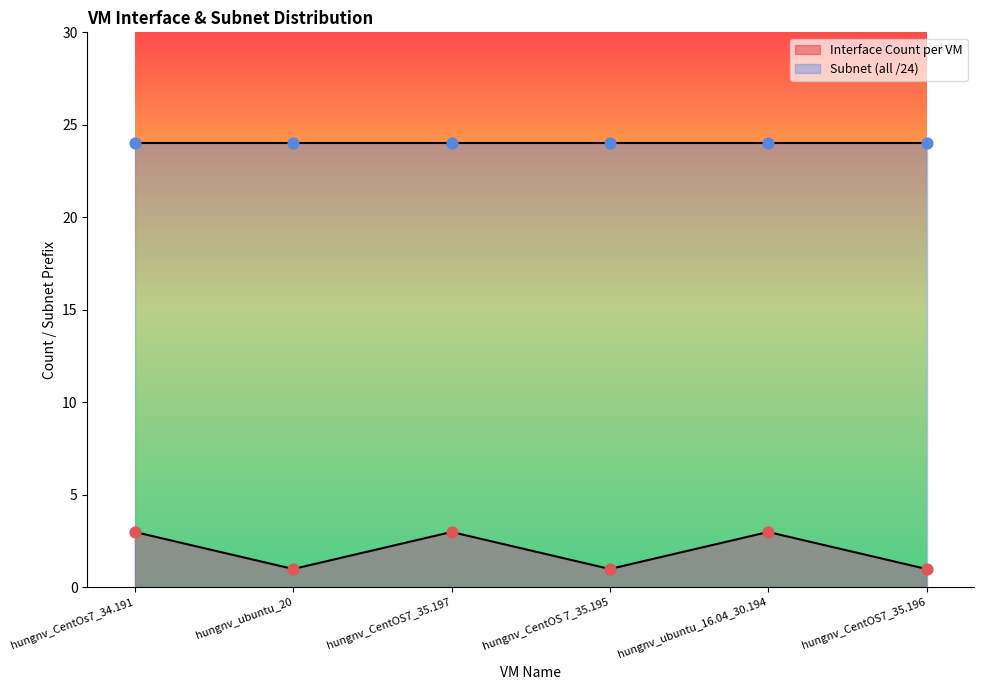

Between hungnv_CentOs7_34.191 and hungnv_ubuntu_20, which is larger?

hungnv_CentOs7_34.191